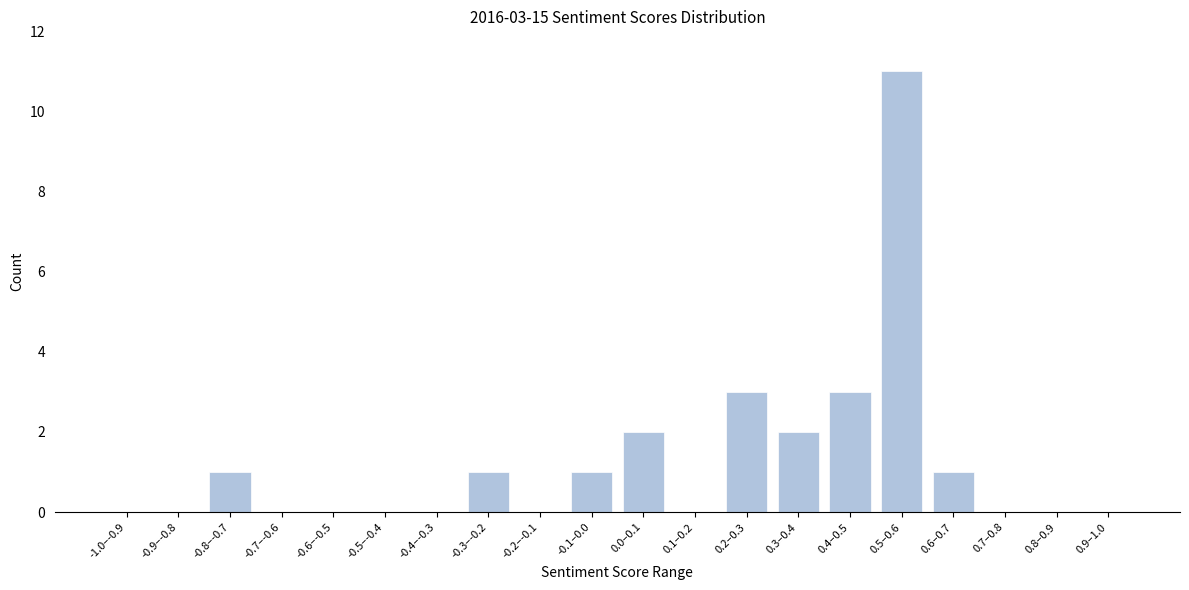

Reading right to left, list all the values displayed in this chart.

0.9–1.0=0	0.8–0.9=0	0.7–0.8=0	0.6–0.7=1	0.5–0.6=11	0.4–0.5=3	0.3–0.4=2	0.2–0.3=3	0.1–0.2=0	0.0–0.1=2	-0.1–0.0=1	-0.2–-0.1=0	-0.3–-0.2=1	-0.4–-0.3=0	-0.5–-0.4=0	-0.6–-0.5=0	-0.7–-0.6=0	-0.8–-0.7=1	-0.9–-0.8=0	-1.0–-0.9=0